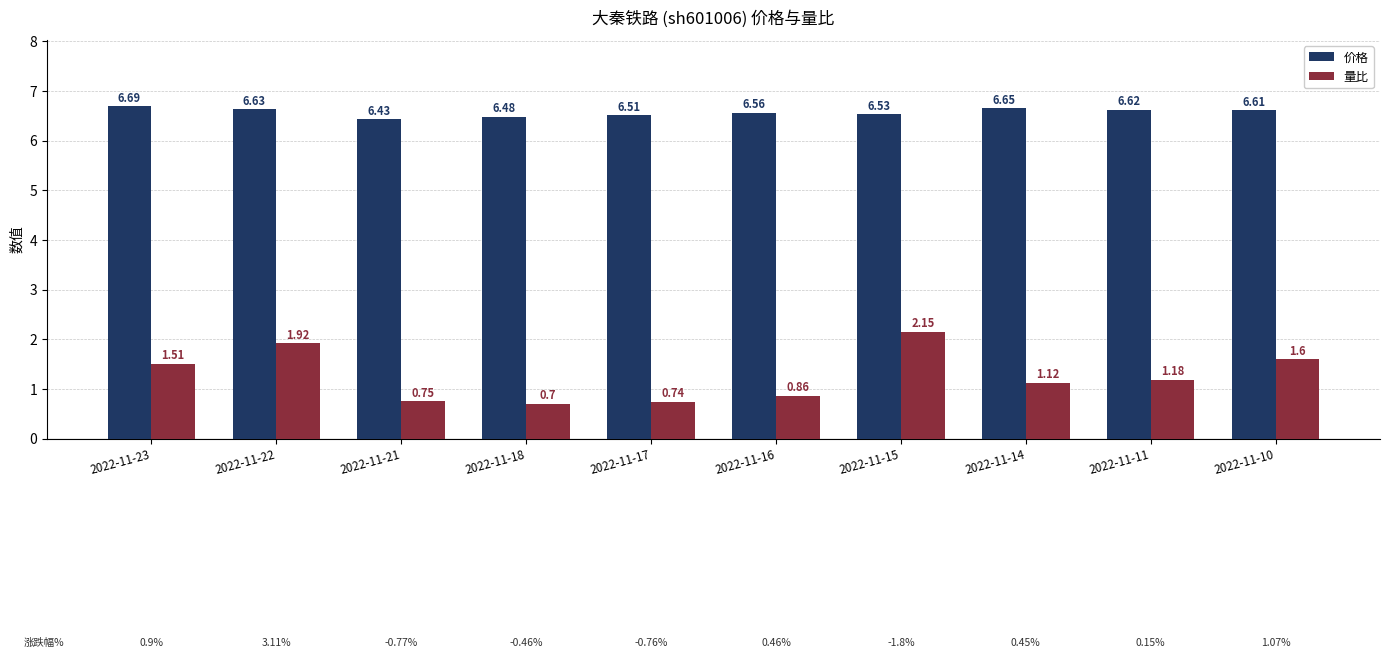

At which category is the sum across all series the highest?

2022-11-15